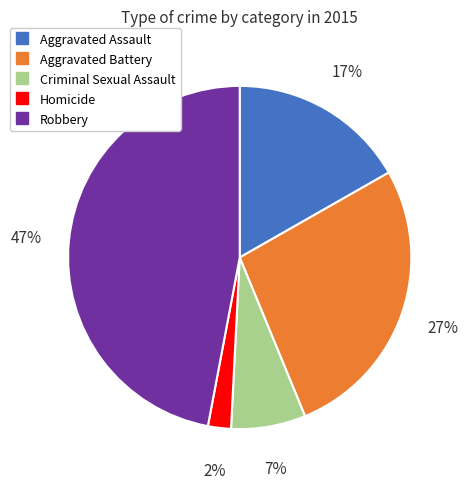

Is the sum of Aggravated Battery and Robbery greater than half?

Yes